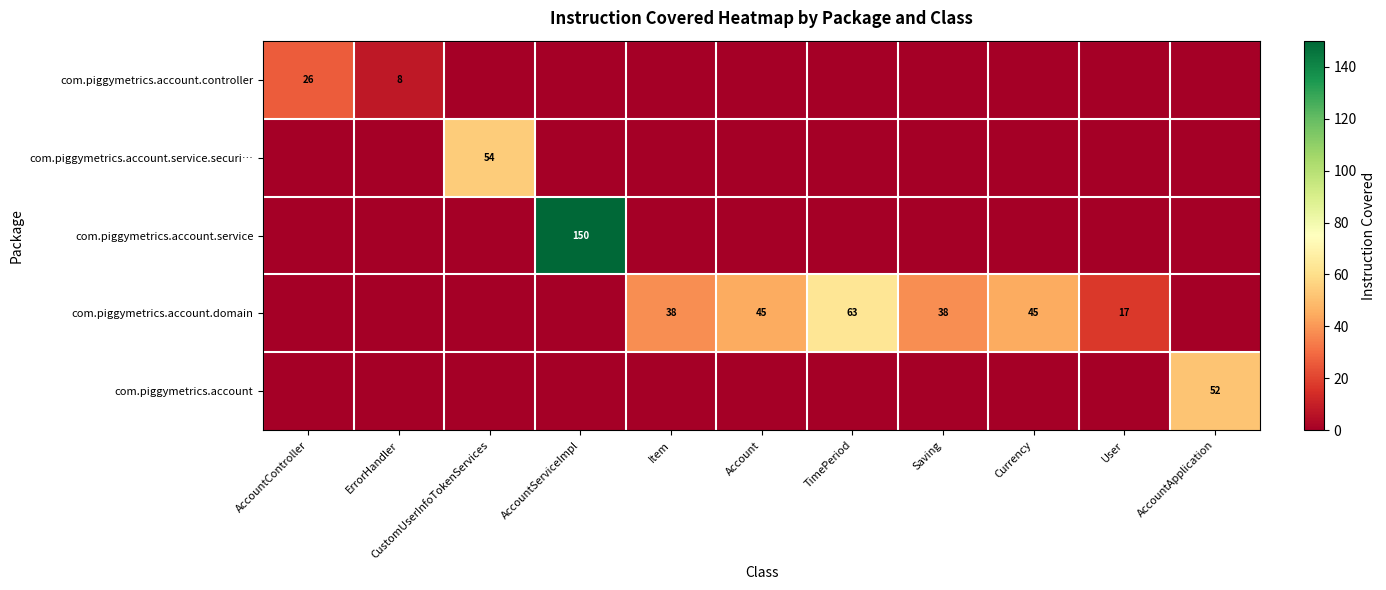

What is the sum of the com.piggymetrics.account.domain values at Saving and Currency?

83